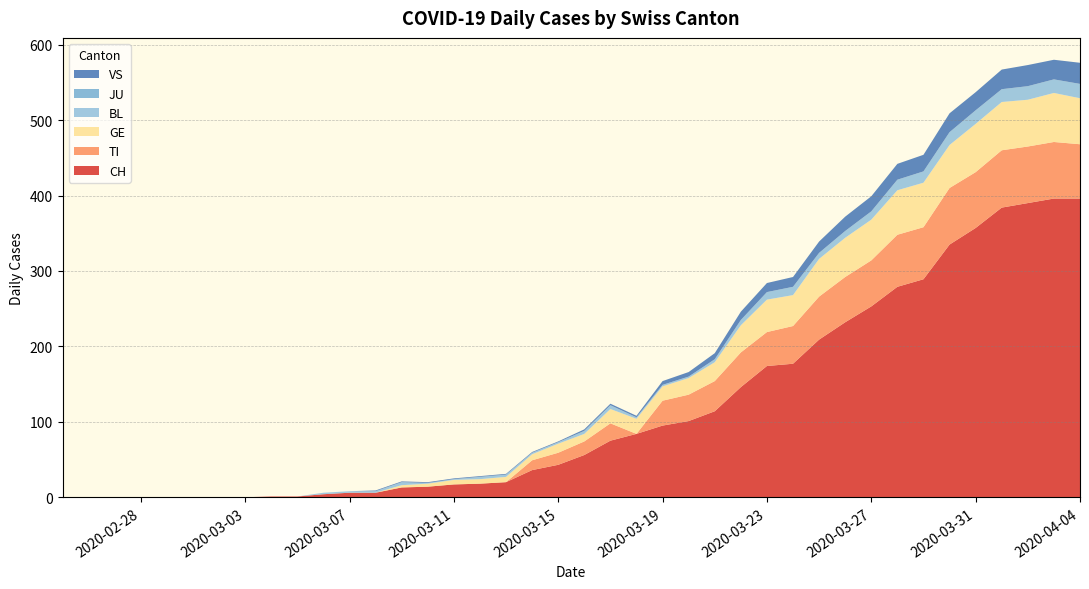

Reading left to right, transcribe all the data shown in this chart.

CH: 0	0	0	0	0	0	0	0	1	1	4	6	6	13	14	17	18	20	36	43	56	75	84	95	101	114	146	174	177	209	232	253	279	289	335	357	384	390	396	396
TI: 0	0	0	0	0	0	0	0	0	0	0	0	0	0	0	0	0	0	13	16	18	23	0	33	35	40	46	45	50	57	60	61	69	69	75	74	76	75	75	72
GE: 0	0	0	0	0	0	0	0	0	0	0	0	0	3	4	6	6	7	8	12	10	19	20	19	22	25	36	43	41	50	52	54	59	59	57	64	64	62	65	61
BL: 0	0	0	0	0	0	0	0	0	0	2	2	2	4	1	1	3	3	2	2	4	5	2	2	2	4	7	10	11	8	9	11	14	15	17	18	17	18	18	19
JU: 0	0	0	0	0	0	0	0	0	0	0	0	0	0	0	0	0	0	0	0	0	0	0	0	0	0	0	0	0	0	0	0	0	0	0	0	0	0	0	0
VS: 0	0	0	0	0	0	0	0	0	0	0	0	1	1	1	1	1	1	1	1	2	2	2	5	6	8	11	12	13	15	19	20	21	22	25	24	26	28	26	28